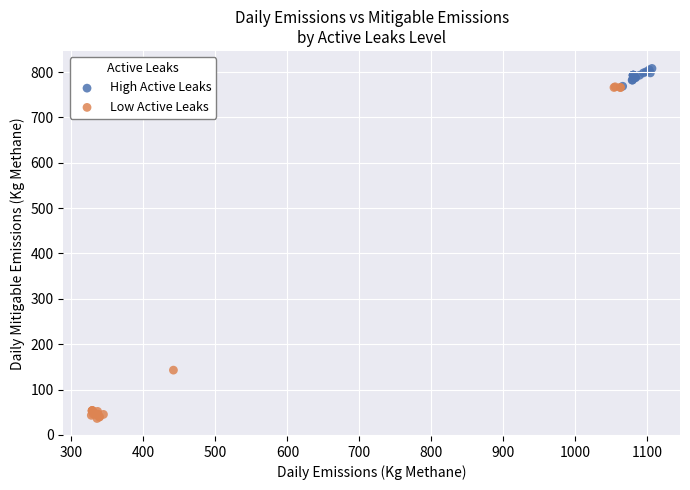

Which series has the widest spread of Y values?

Low Active Leaks